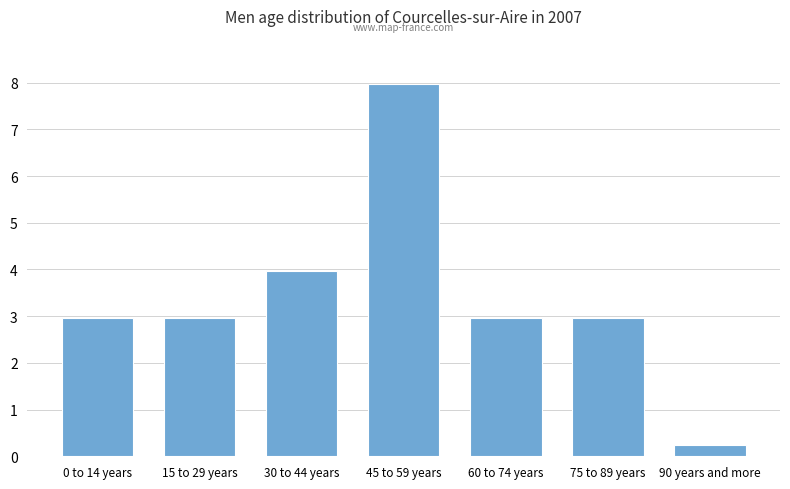

Read the value at 90 years and more.

0.3